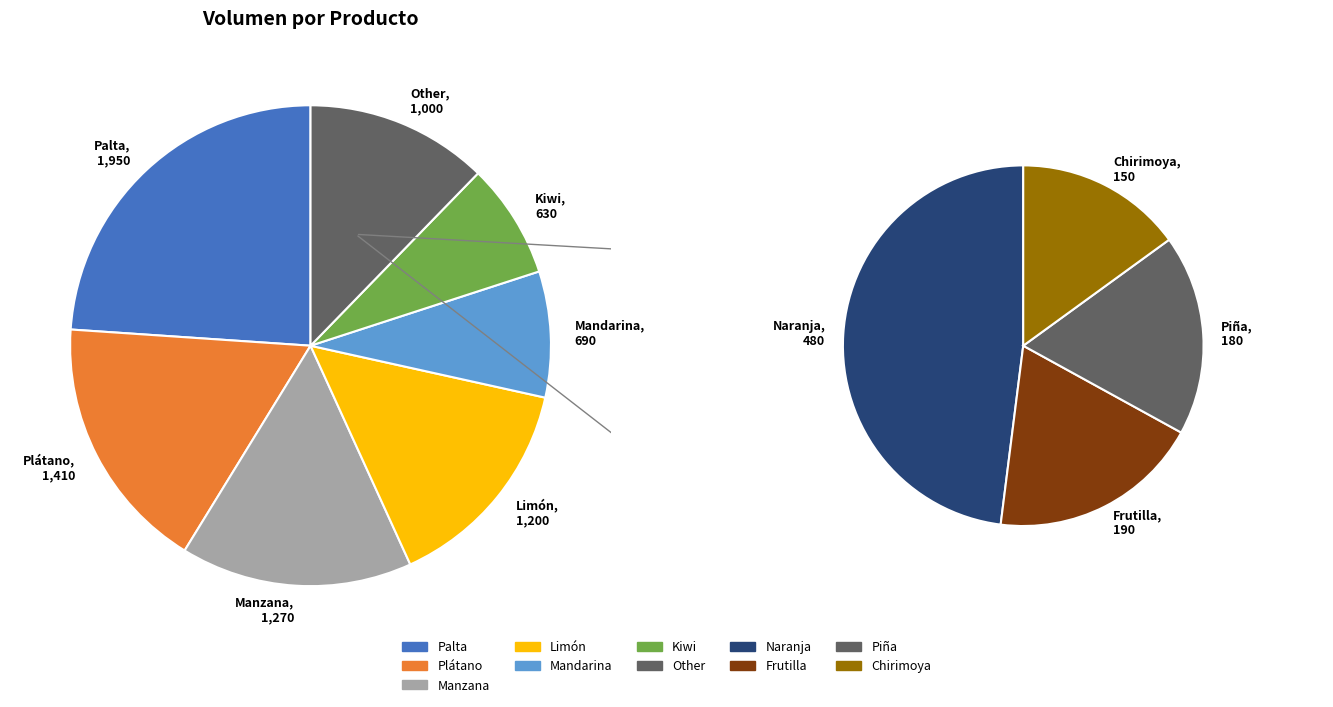

To the nearest percent, what is the difference between the Naranja and Plátano slice percentages?

11%